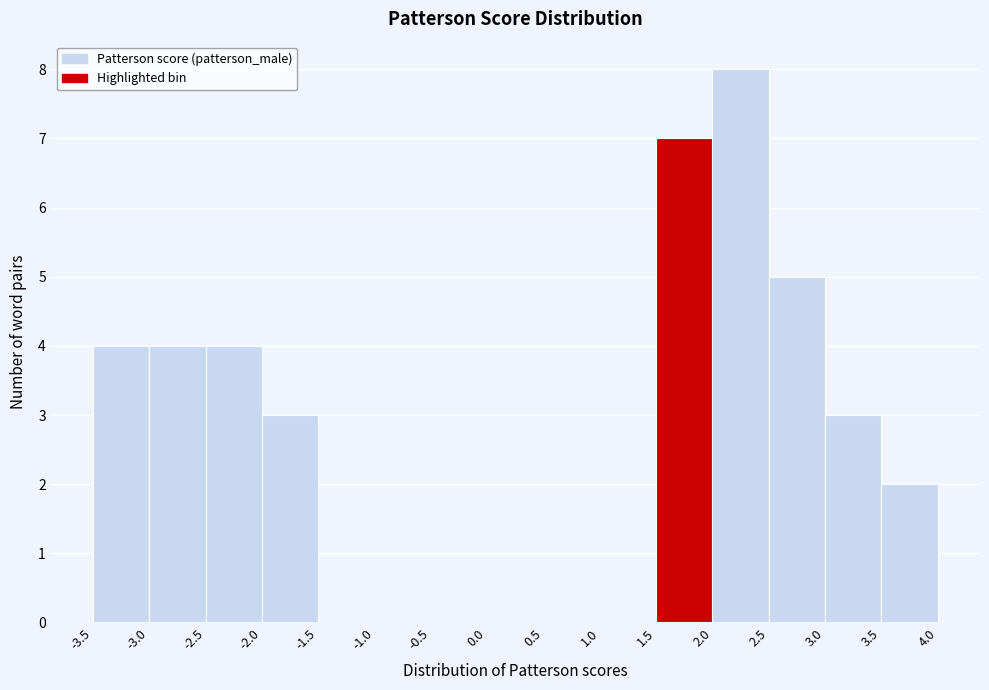

What is the height of the bar covering -3.5 to -3.0 on the x-axis? The values are not printed on the chart, so give them approximately, as read against the axis.

4